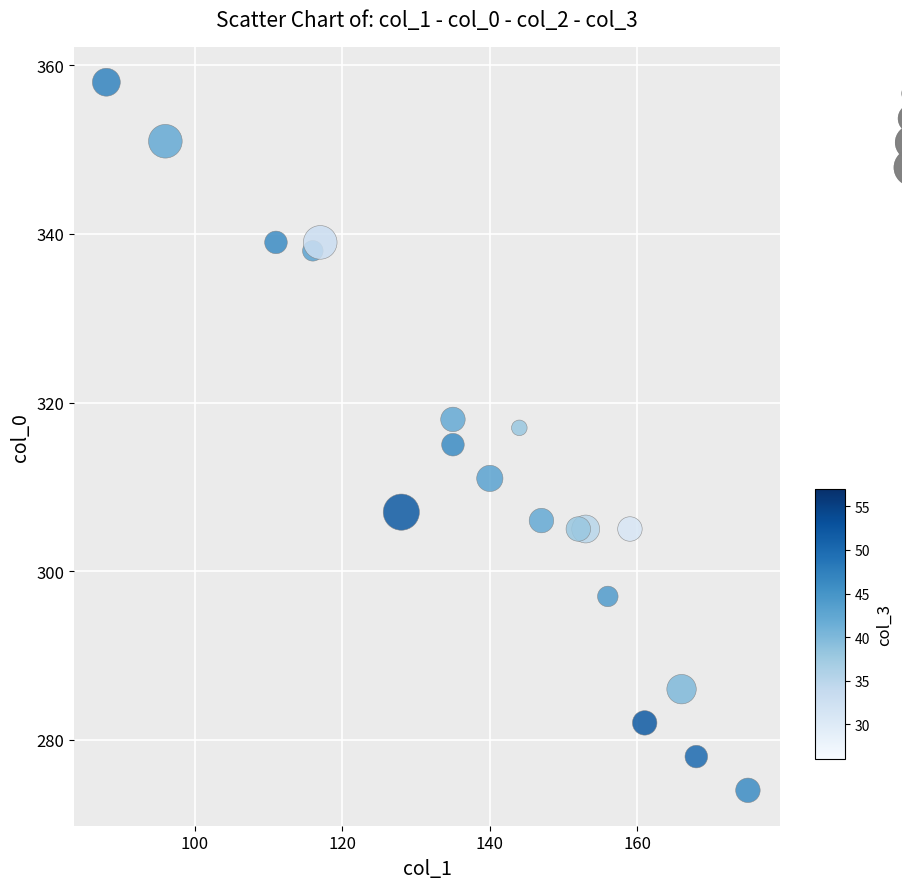

What is the range of Y values (max minus min)?

84